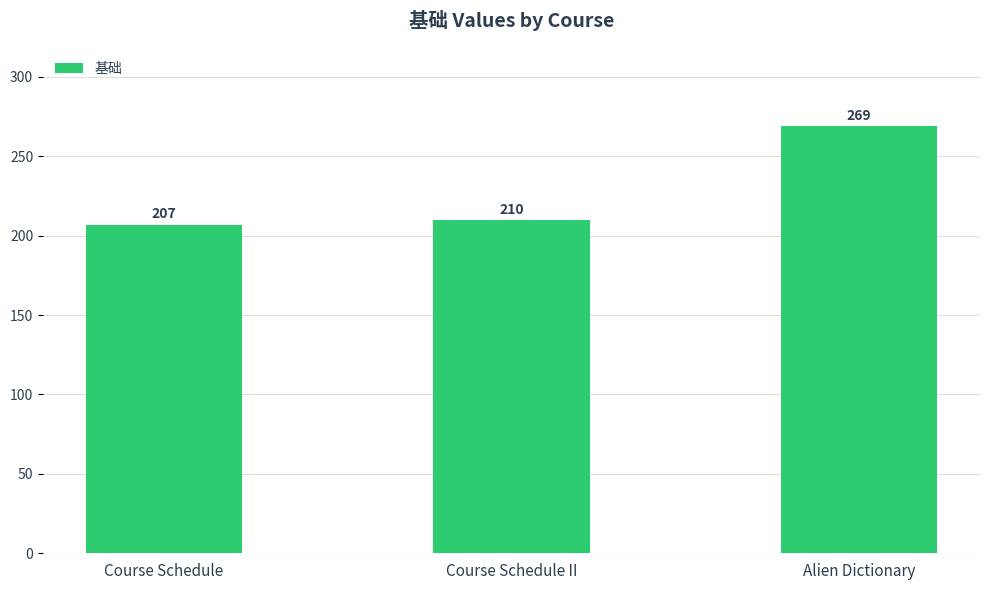

List the labels in order of value, largest first.

Alien Dictionary, Course Schedule II, Course Schedule